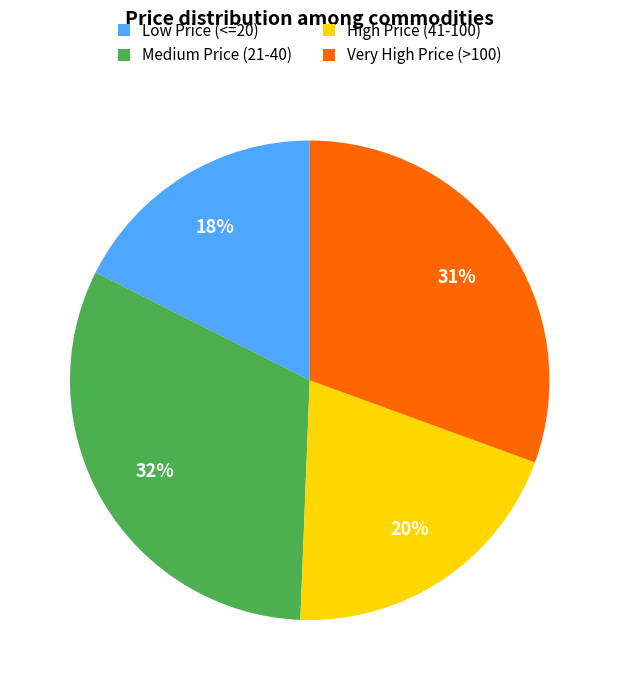

Count the number of slices in the pie.

4